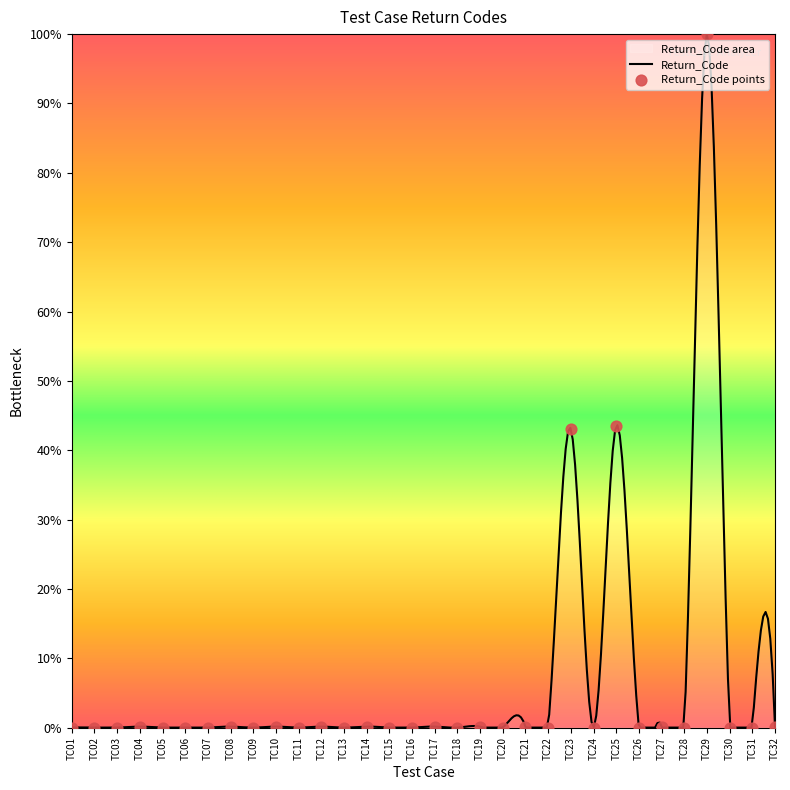

What is the change in value from TC10 to TC15?

-0.1